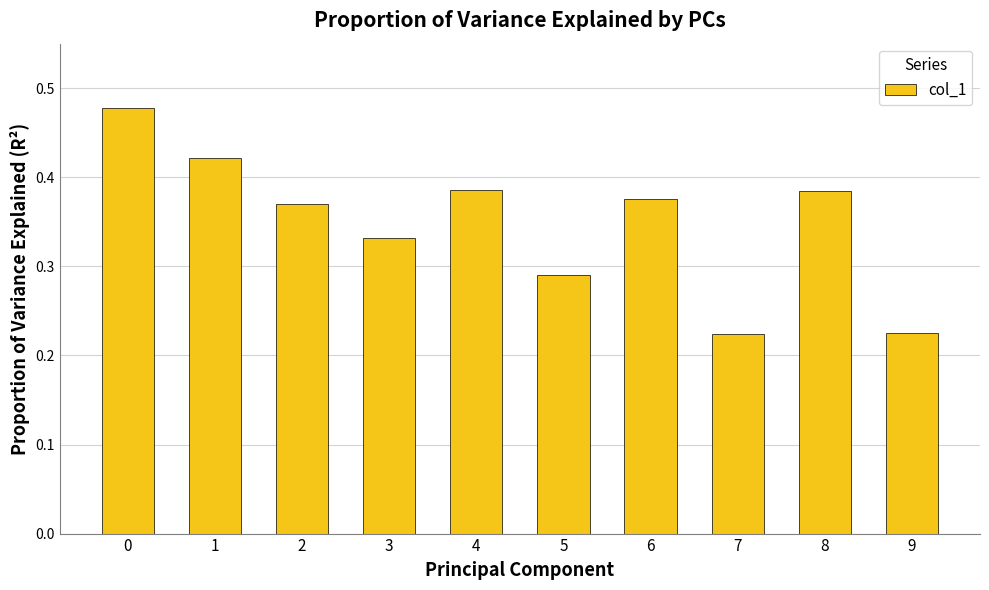

The value at 2 is 0.5. True or false?

False